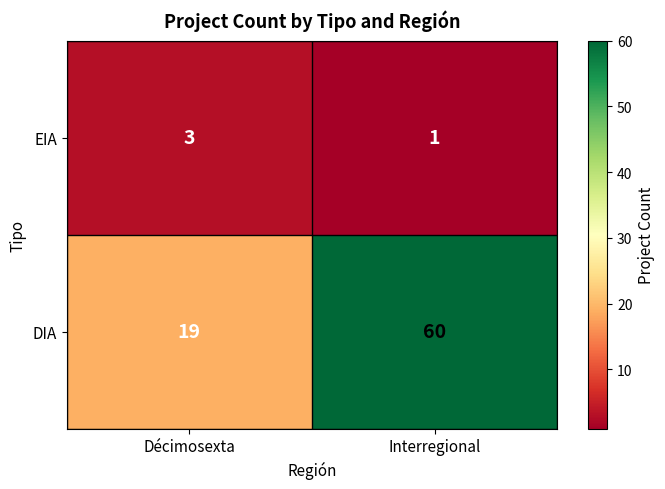

Reading left to right, what are all the values shown in this chart?

EIA: 3	1
DIA: 19	60